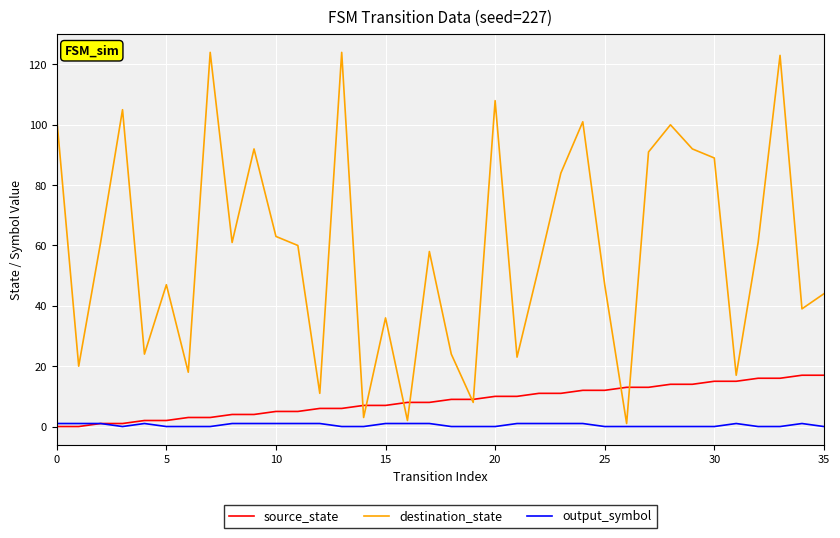

Which series has the largest total across all categories?

destination_state